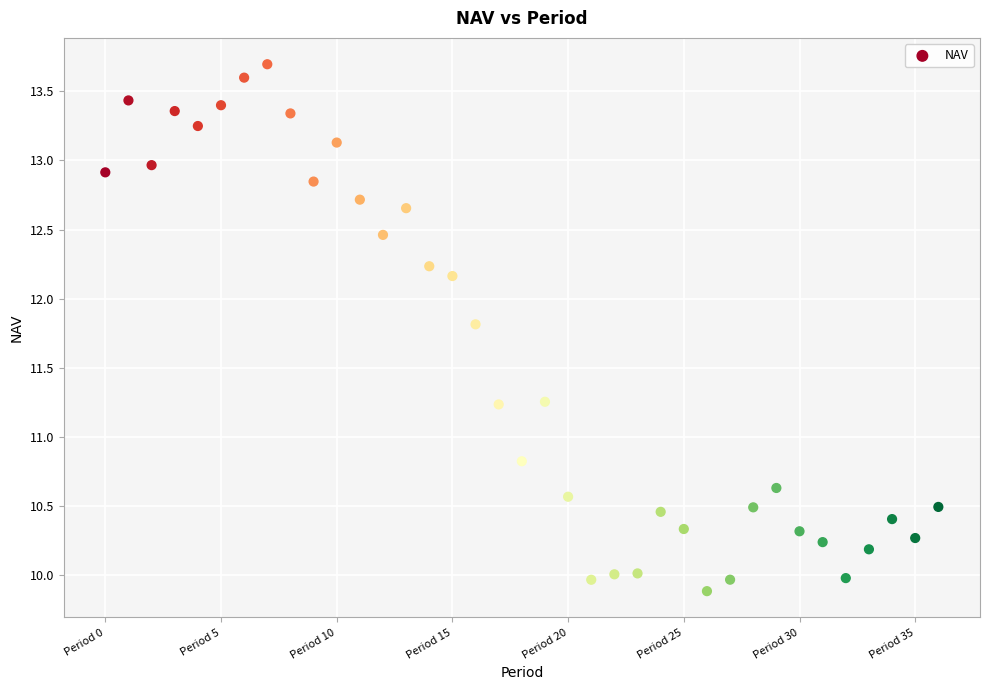

What is the range of Y values (max minus min)?

3.8